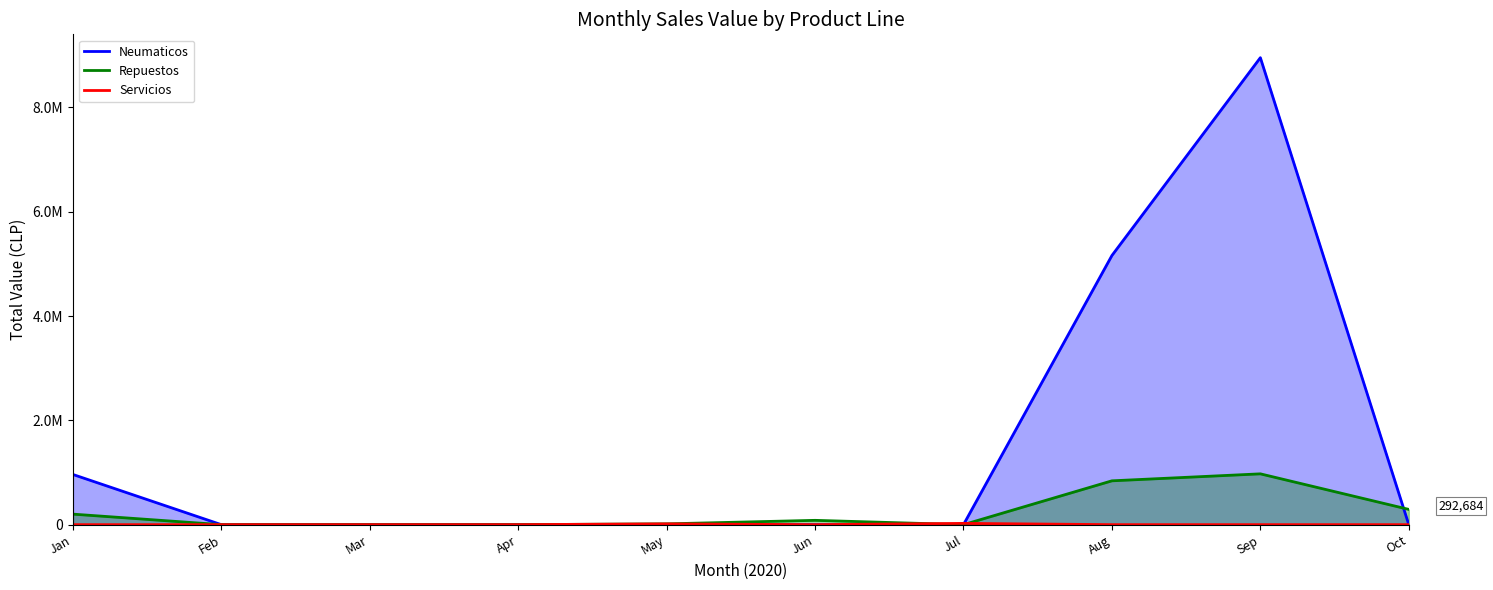

In Servicios, how many points are higher than both neighbors (excluding endpoints)?

2